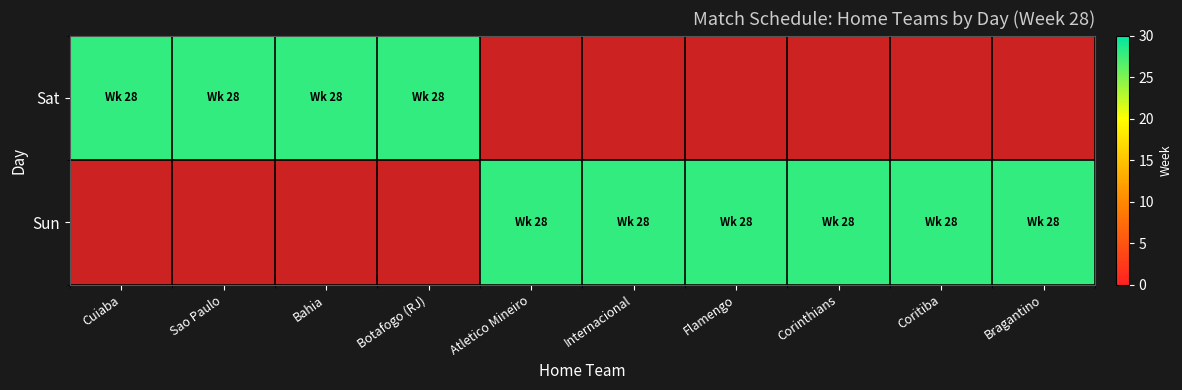

List the labels in order of Sun value, smallest first.

Cuiaba, Sao Paulo, Bahia, Botafogo (RJ), Atletico Mineiro, Internacional, Flamengo, Corinthians, Coritiba, Bragantino